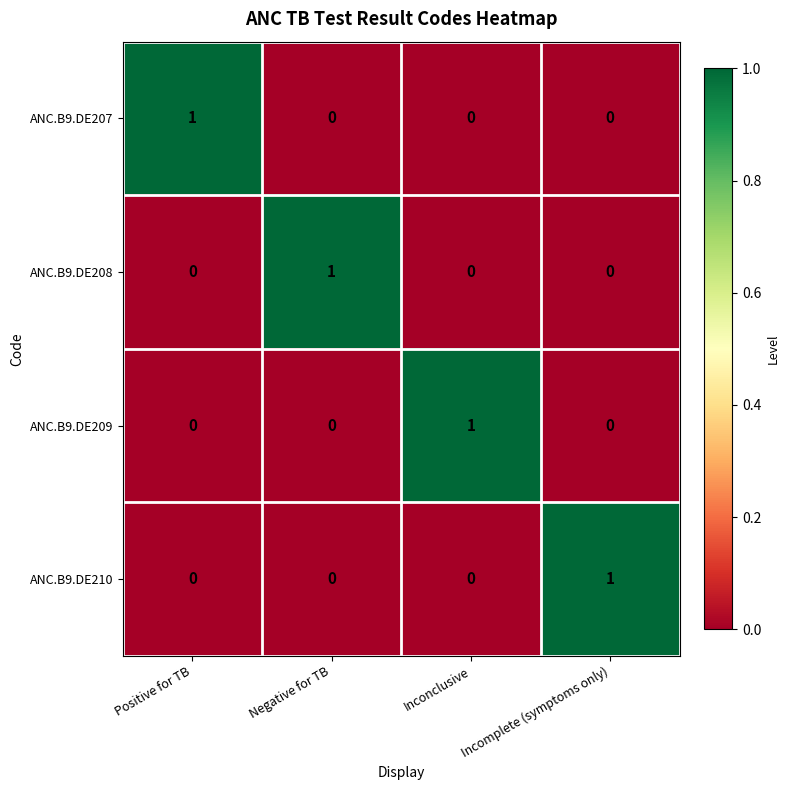

Count the ANC.B9.DE208 values in the range 0 to 1.

4